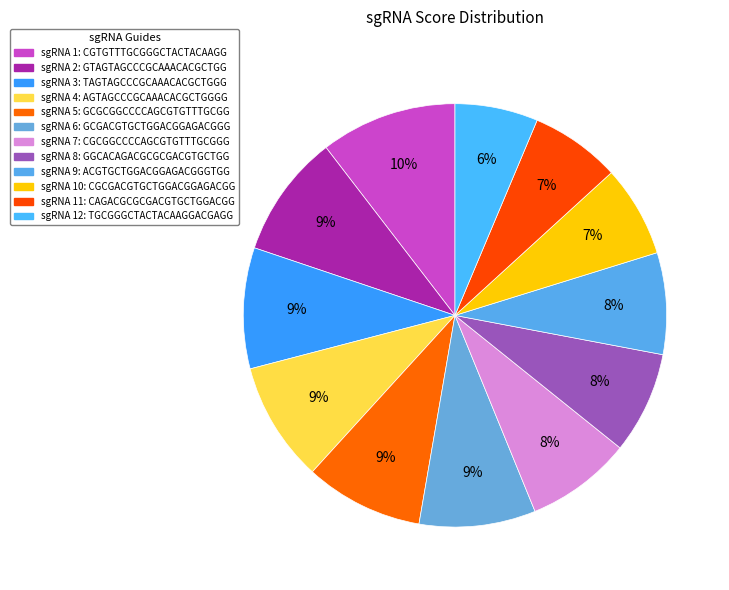

How many segments does this pie chart have?

12